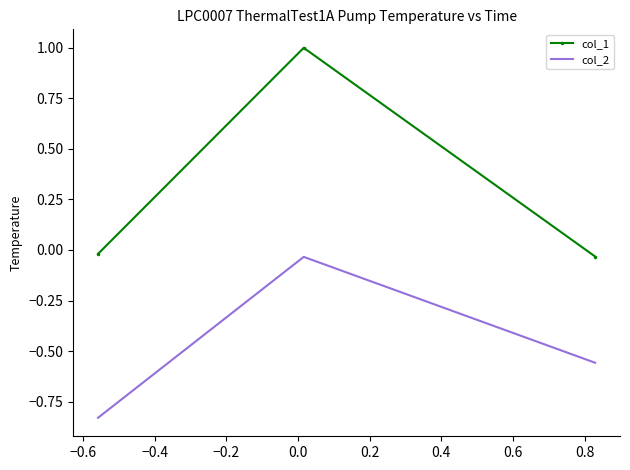

Rank the series by their average value, from highest to lowest.

col_1, col_2